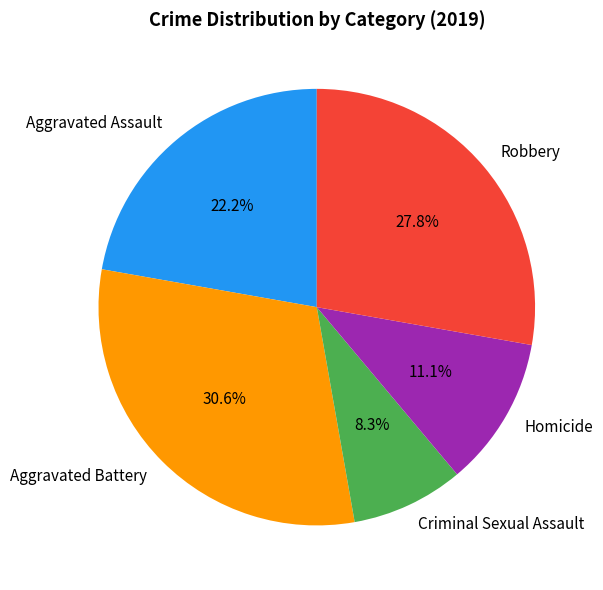

What is the ratio of the value at Homicide to the value at Aggravated Battery?

0.4